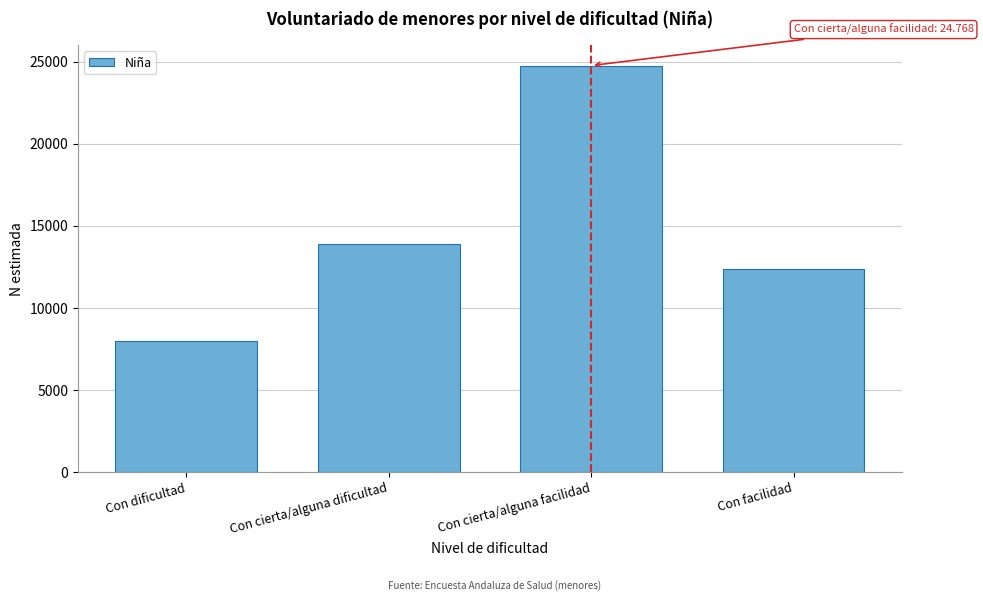

Reading left to right, transcribe all the data shown in this chart.

Con dificultad=8014	Con cierta/alguna dificultad=13868	Con cierta/alguna facilidad=24768	Con facilidad=12353